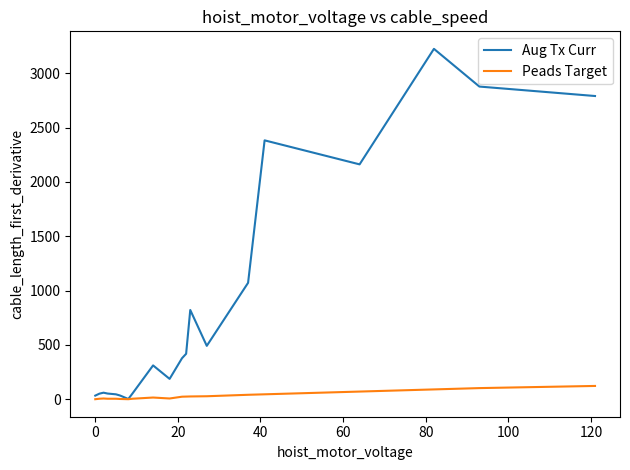

What is the difference between the second highest and minimum values in the Aug Tx Curr series?

2875.0